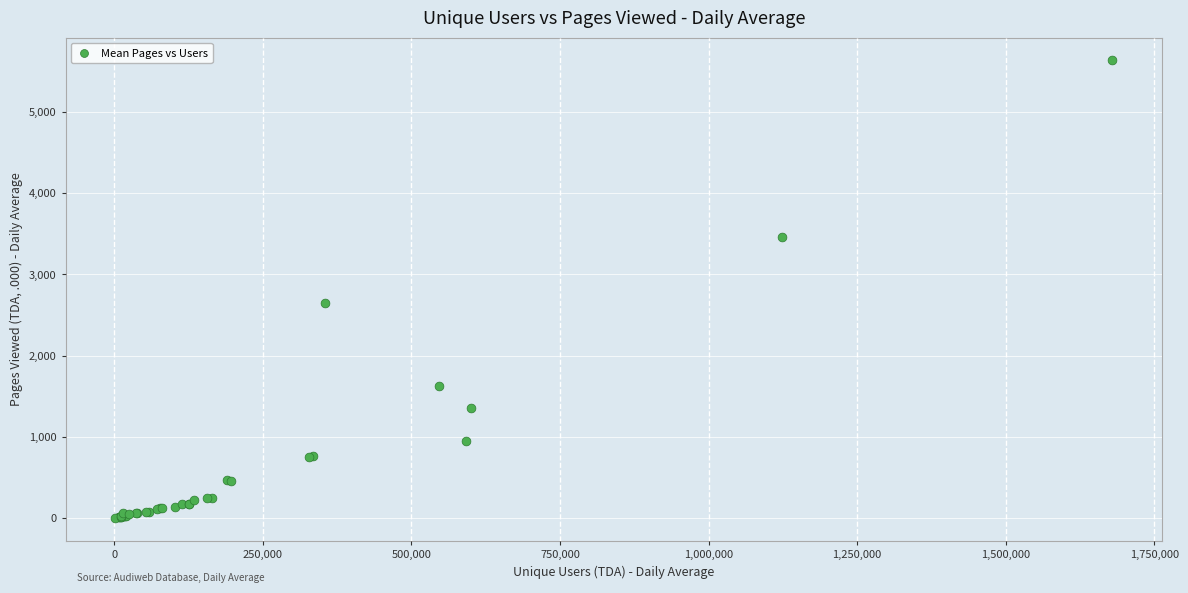

What Y value in the scatter plot is closest to 2816?

2643